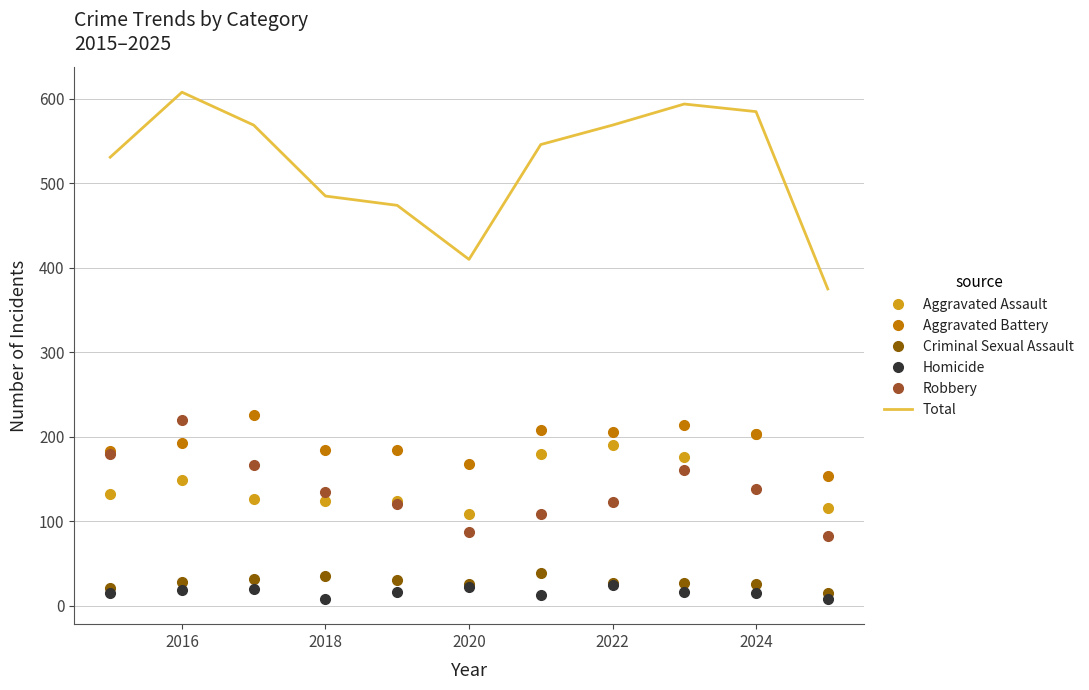

True or false: Criminal Sexual Assault and Aggravated Assault cross at least once.

False